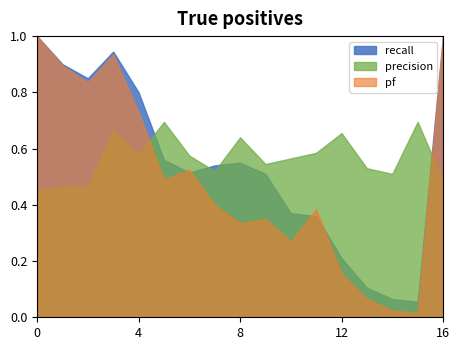

Rank the categories by recall value from lowest to highest.

15, 14, 13, 12, 11, 10, 9, 6, 7, 8, 5, 4, 2, 1, 3, 0, 16